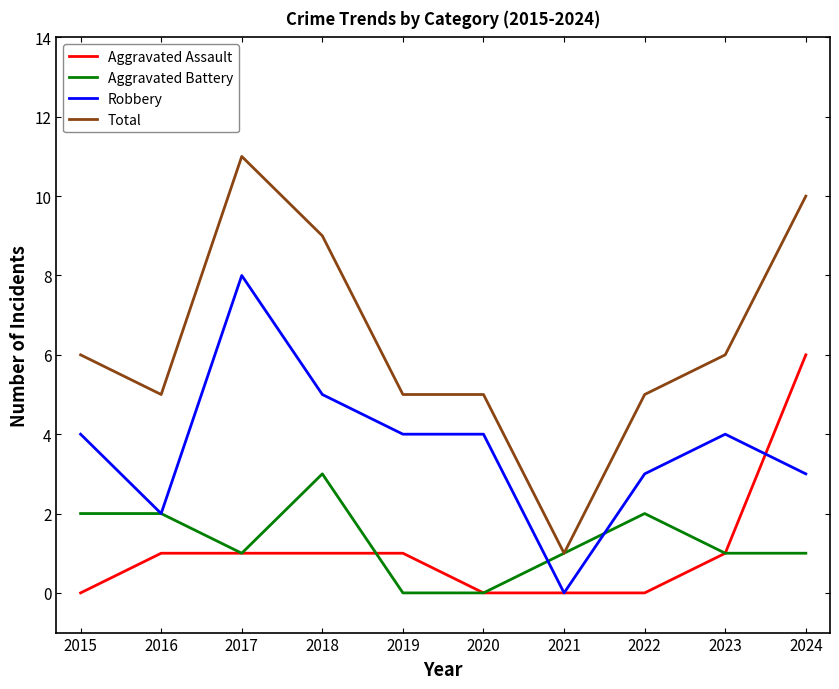

The value of Aggravated Assault at 2020 is 0. True or false?

True